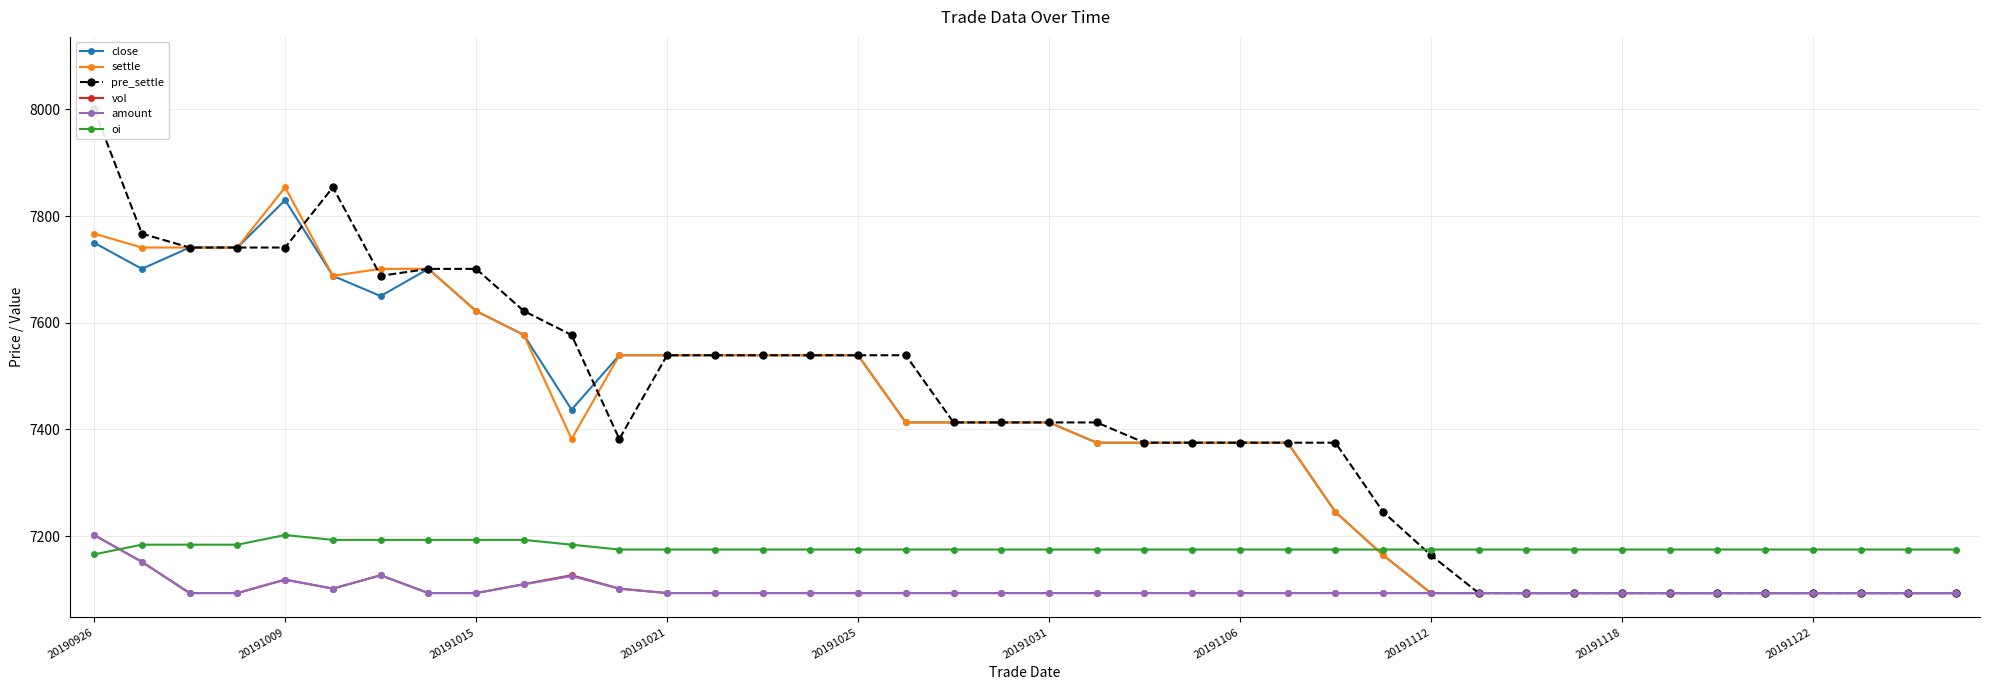

The vol series shows 11386.5 at 20191025. True or false?

False